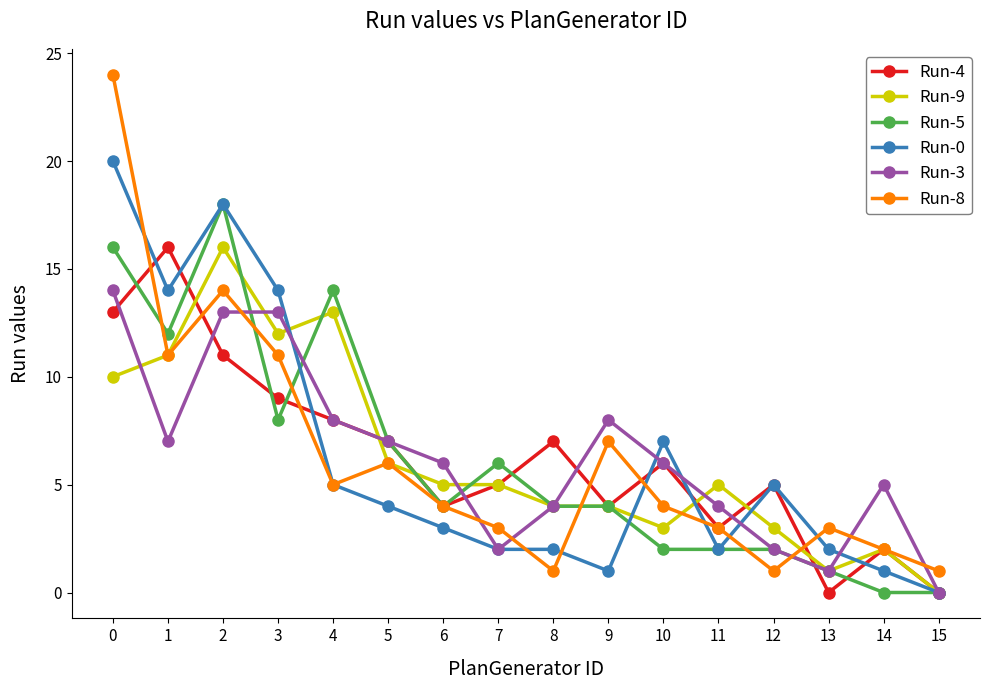

Is this an area chart (filled region under the line)?

No